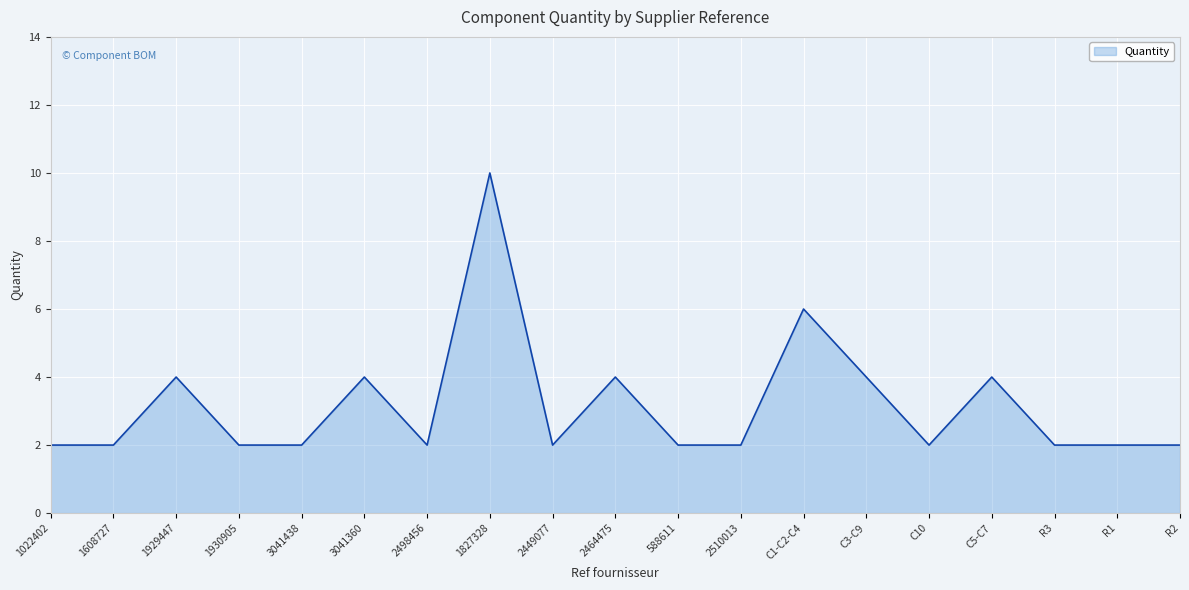

Where is the data nearest to the value 6?

C1-C2-C4